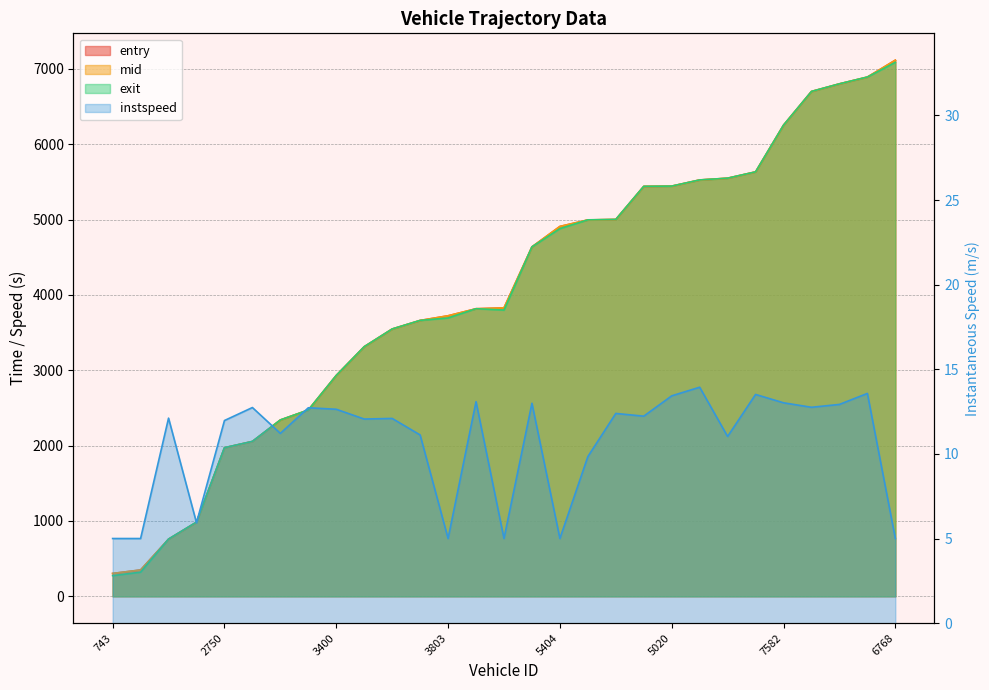

Which series has the largest total across all categories?

mid